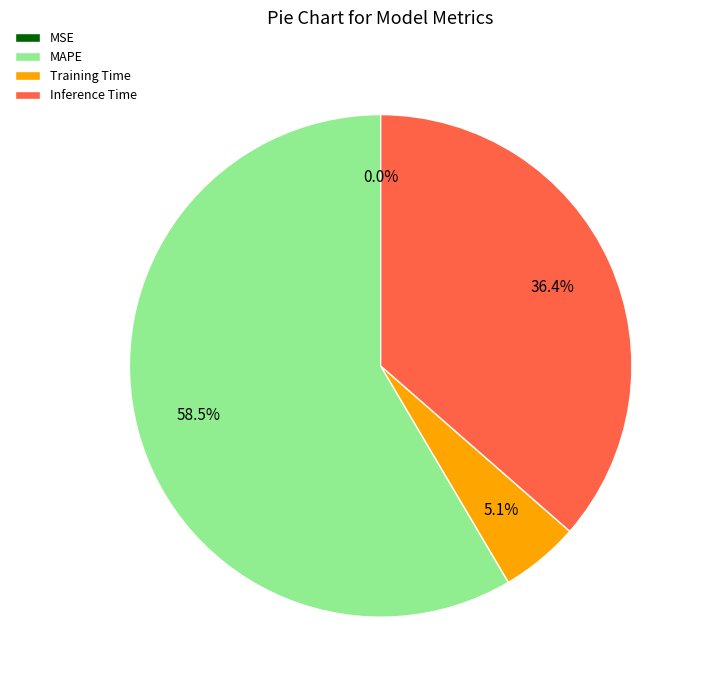

Which slice is the largest?

MAPE